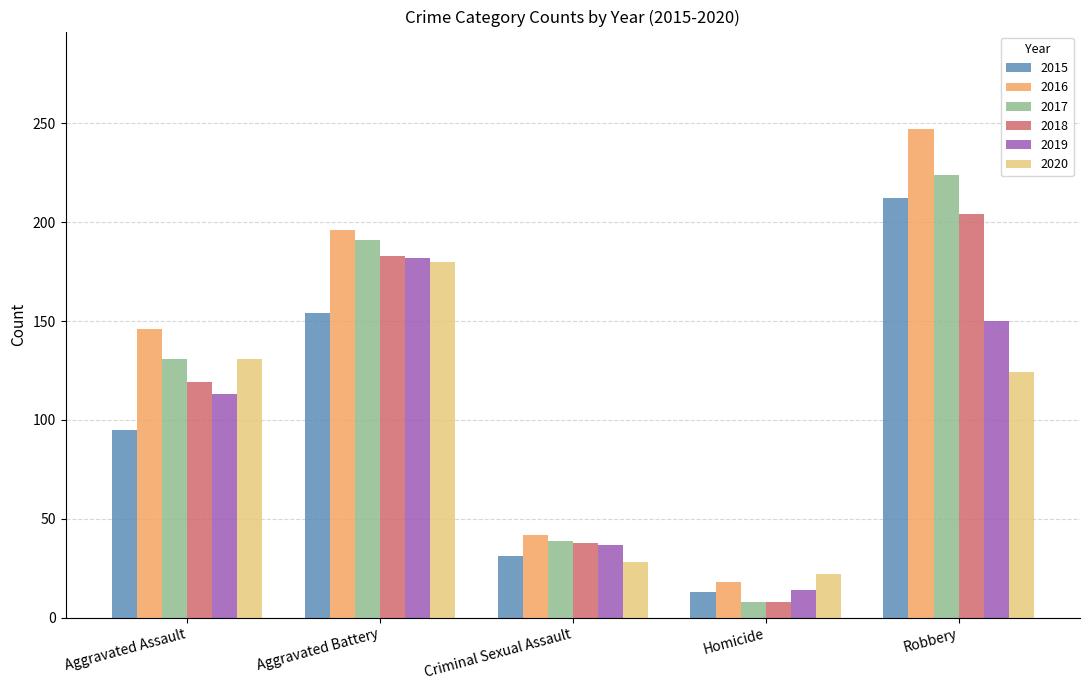

How many groups of bars are there?

5